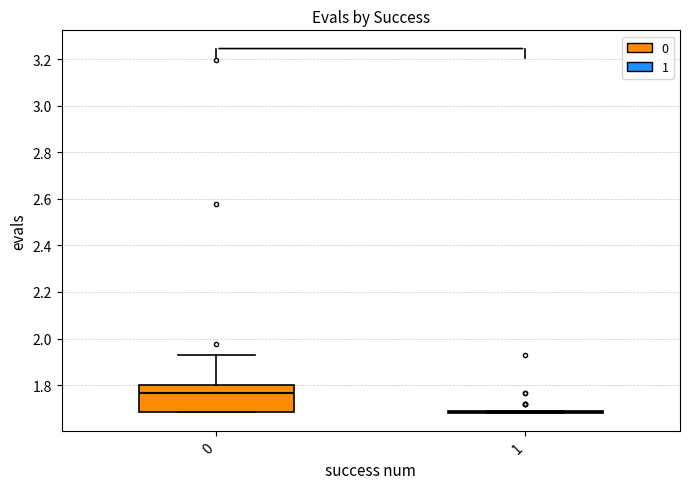

Which box is the tallest, from its lower edge to its upper edge?

0